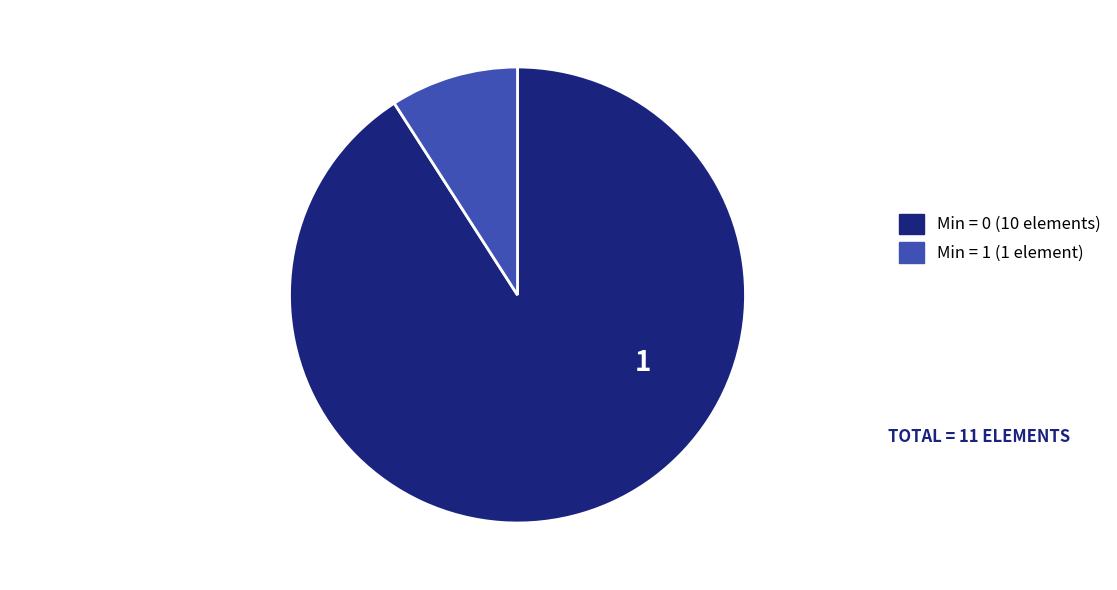

Is there any slice that represents more than half of the pie?

Yes